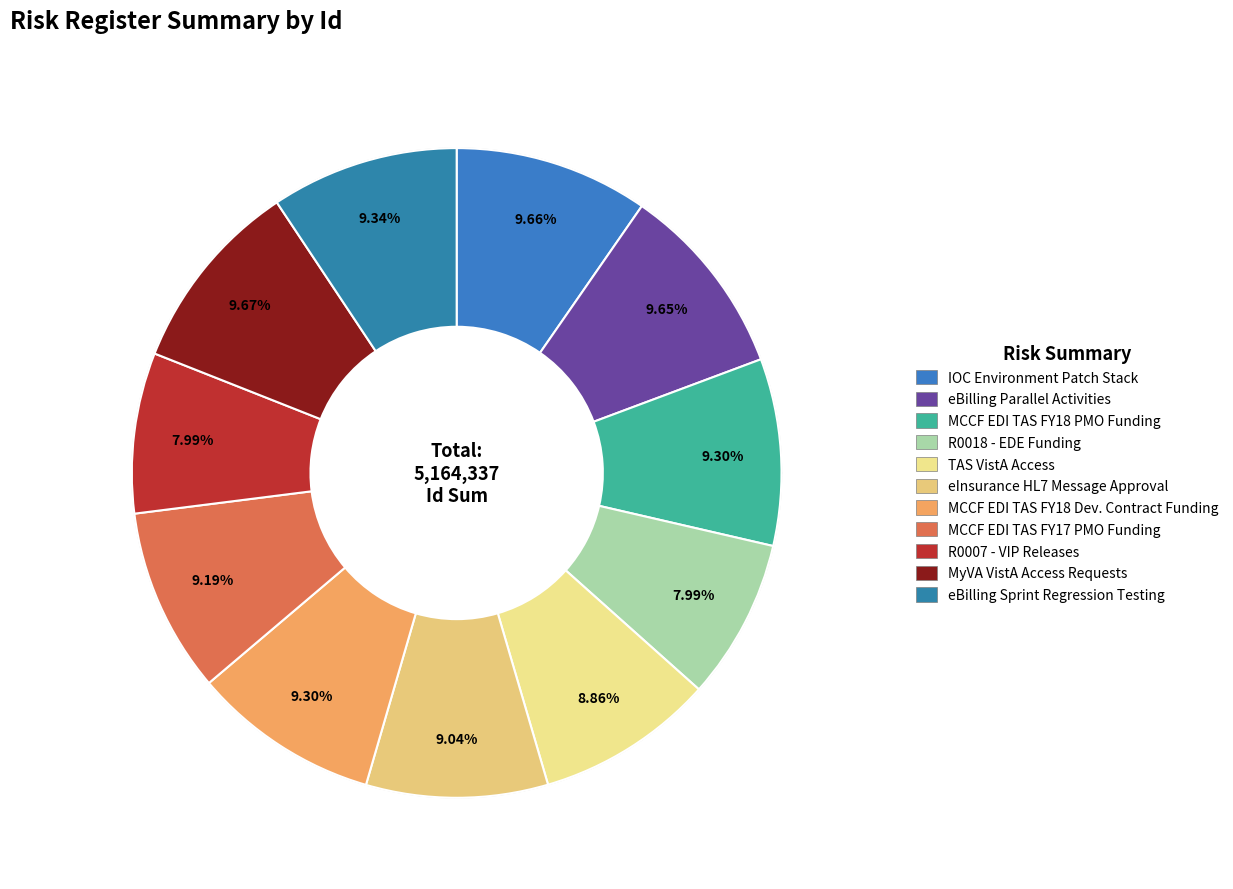

What percentage is the MyVA VistA Access Requests slice, to the nearest percent?

10%